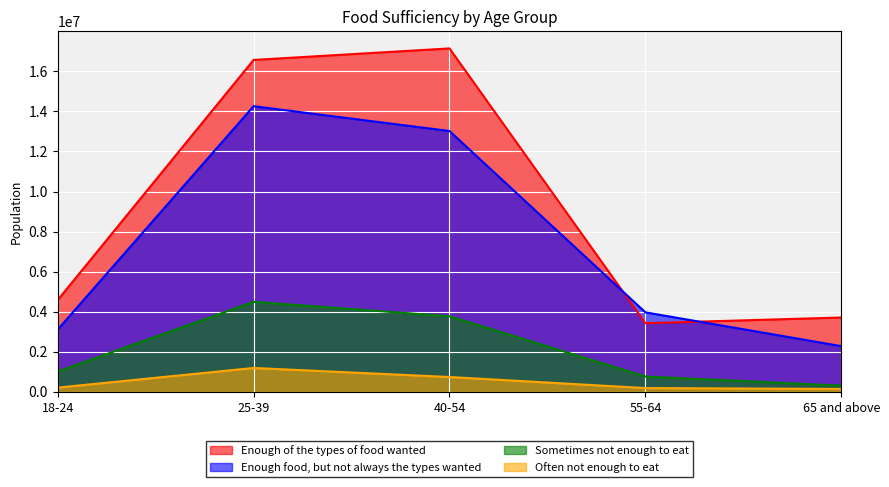

At how many categories does at least one series exceed 4876353?

2